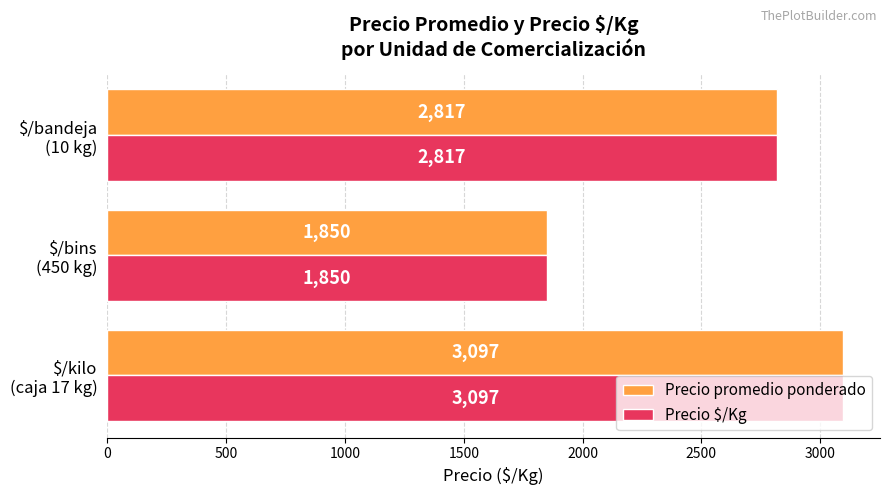

What is the difference between the maximum and second lowest values in the Precio promedio ponderado series?

280